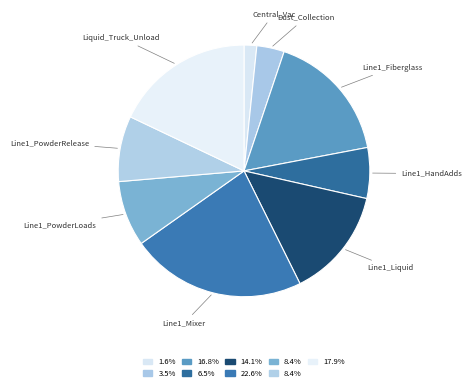

How many slices are in this pie chart?

9